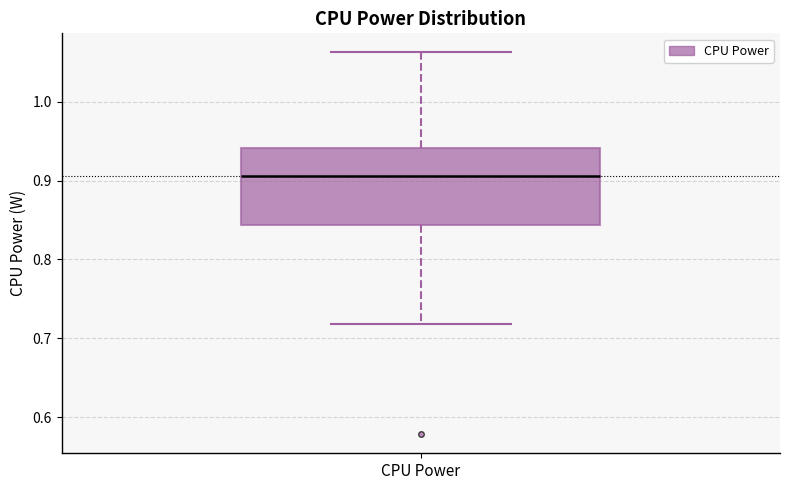

Where does the lower whisker of the box for CPU Power end on the y-axis? The values are not printed on the chart, so give them approximately, as read against the axis.

0.72